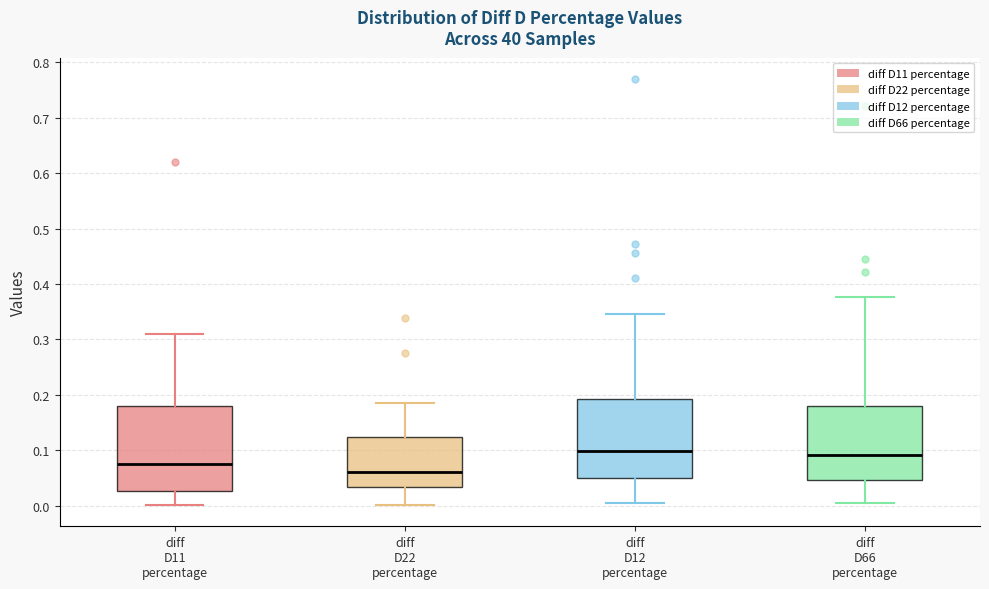

Reading left to right, read every box against the y-axis: the position of its median line, the range the box covers, and the ends of its whiskers. The values are not printed on the chart, so give them approximately, as read against the axis.

diff D11 percentage: median 0.08, box 0.03 to 0.18, whiskers 0.00 to 0.31
diff D22 percentage: median 0.06, box 0.03 to 0.12, whiskers 0.00 to 0.18
diff D12 percentage: median 0.10, box 0.05 to 0.19, whiskers 0.01 to 0.35
diff D66 percentage: median 0.09, box 0.05 to 0.18, whiskers 0.00 to 0.38